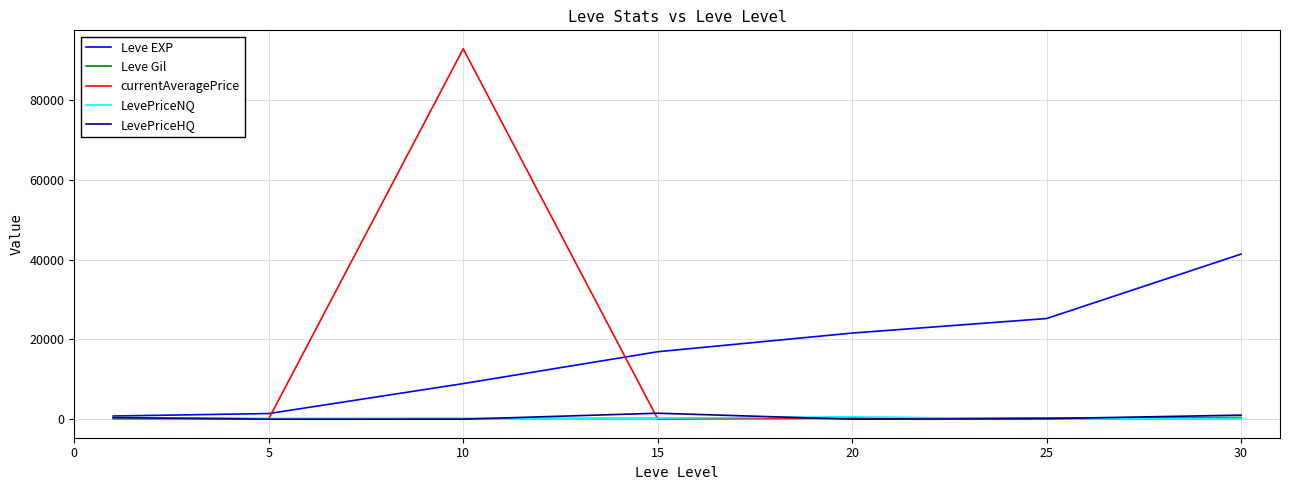

What is the difference between the maximum and second lowest values in the Leve Gil series?

300.0